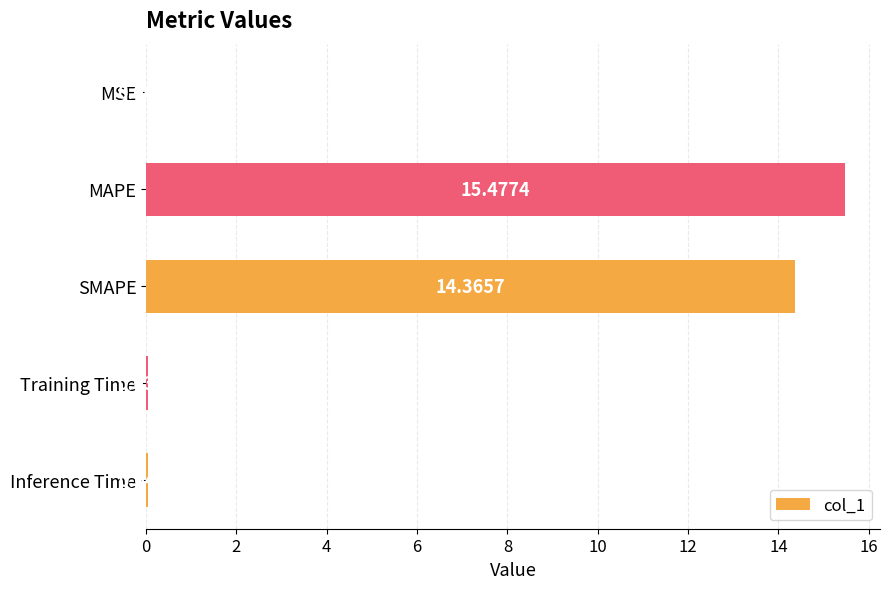

What is the average value?

6.0